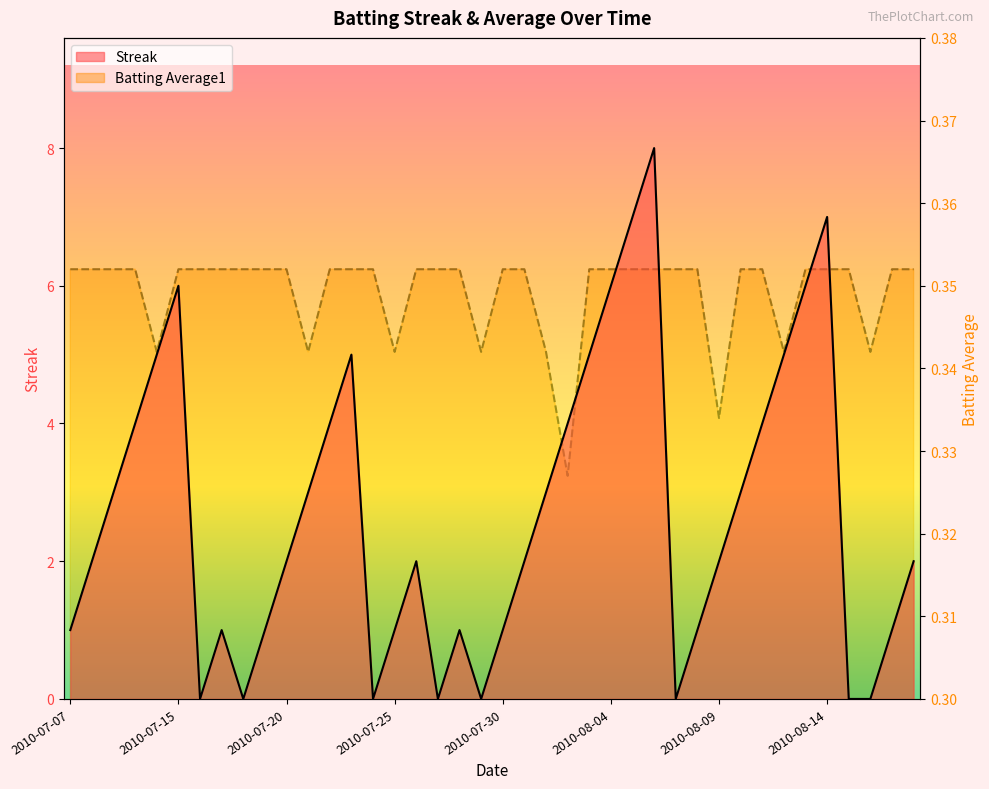

How many times do Streak and Batting Average1 cross each other?

14